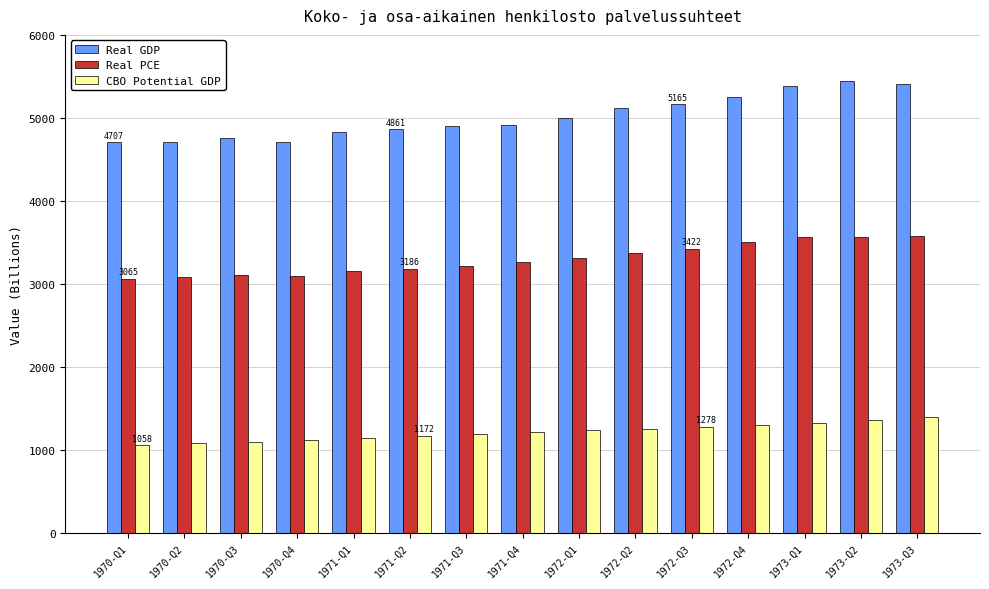

At 1970-Q4, list the series in order from largest to smallest.

Real GDP, Real PCE, CBO Potential GDP